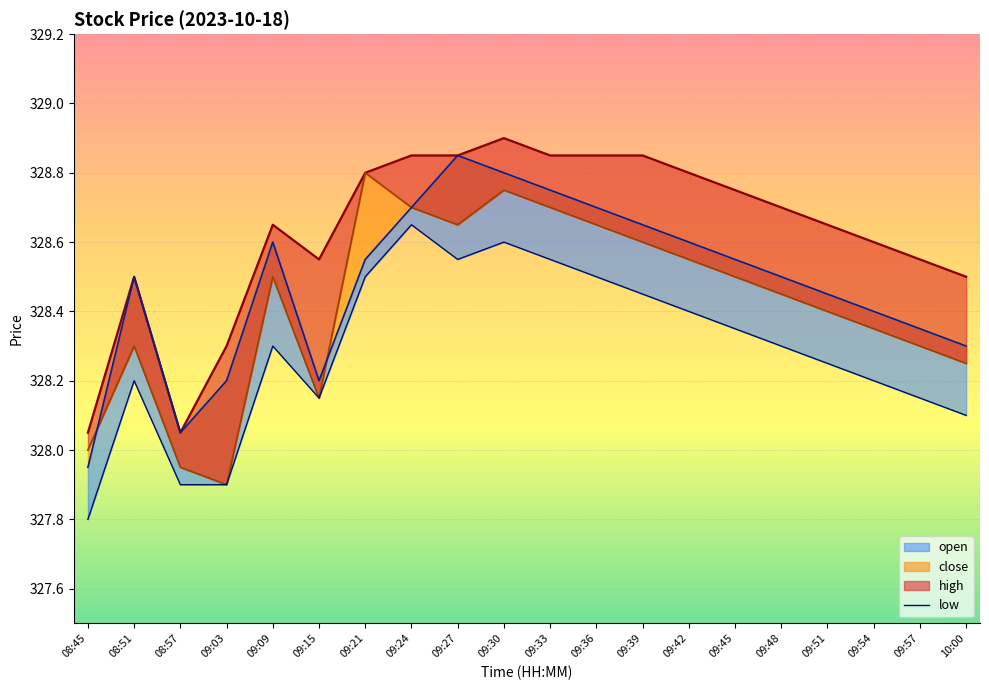

At which label is the value closest to 328?

08:57